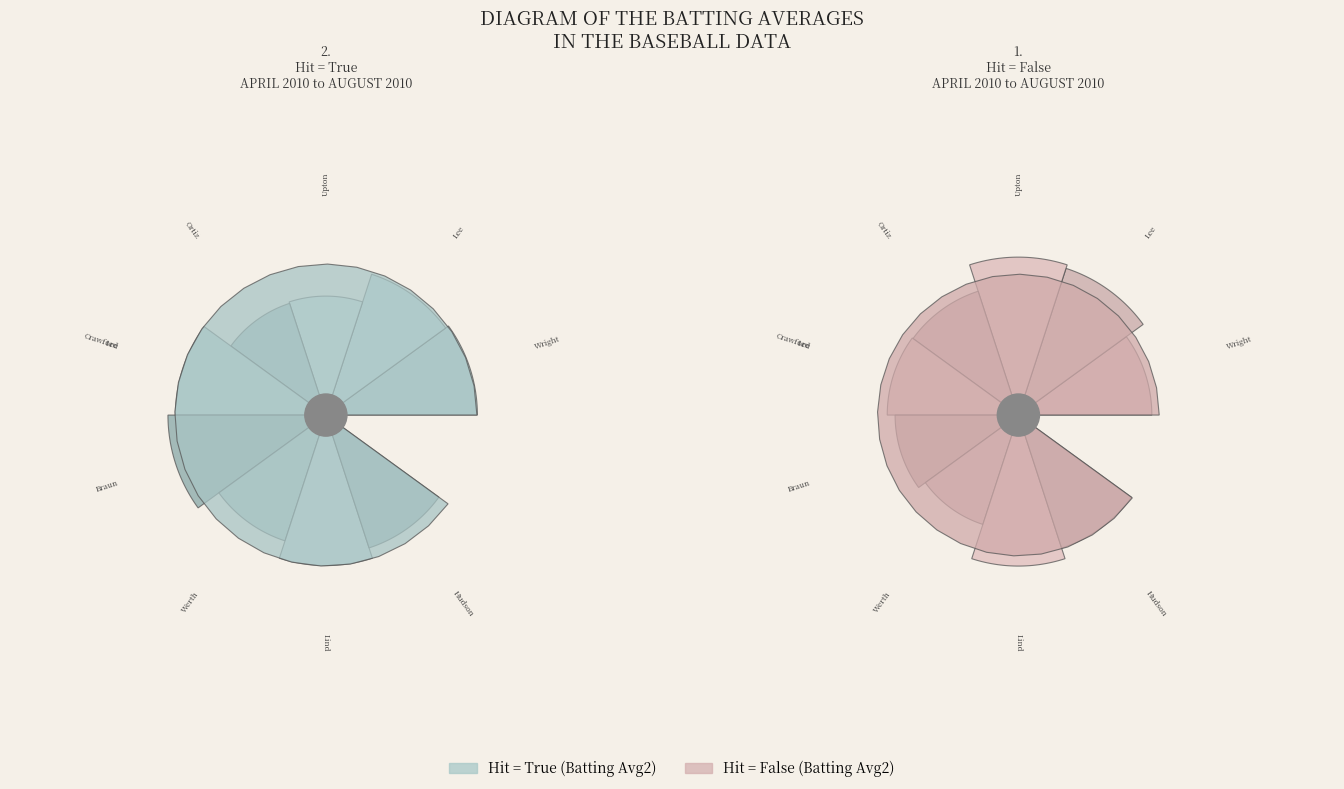

Combined, what portion of the pie is Ryan Braun and Carlos Lee?

21.6%